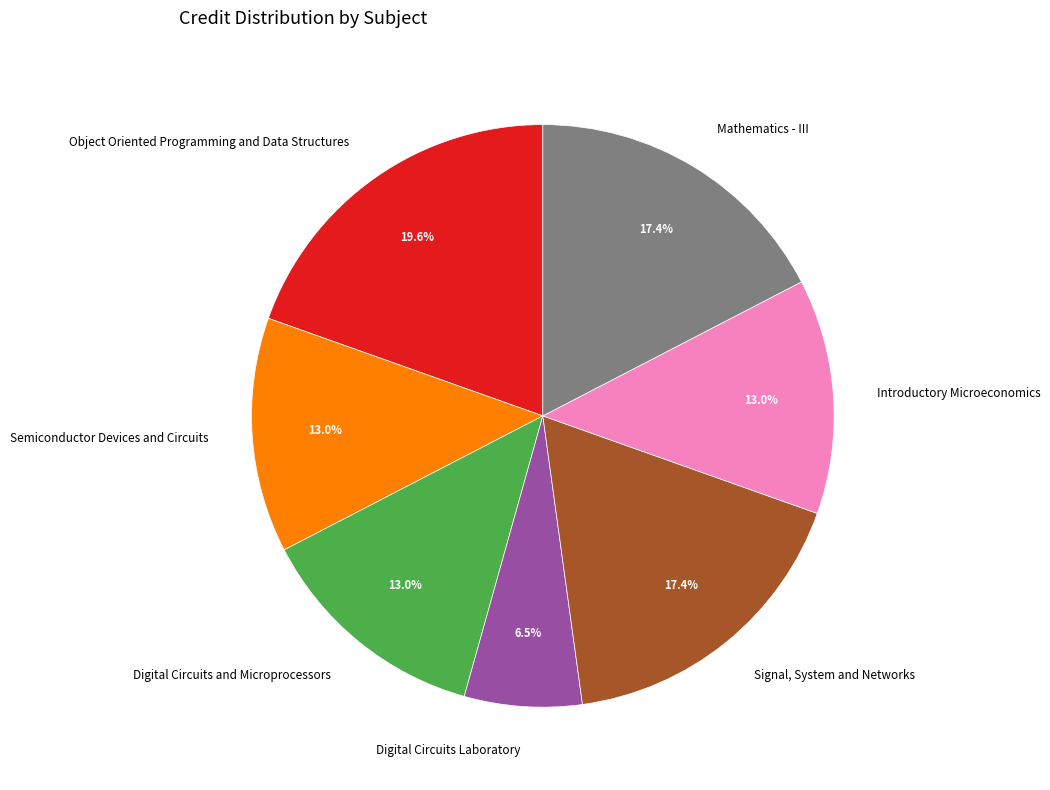

The Introductory Microeconomics slice represents 25% of the pie. True or false?

False